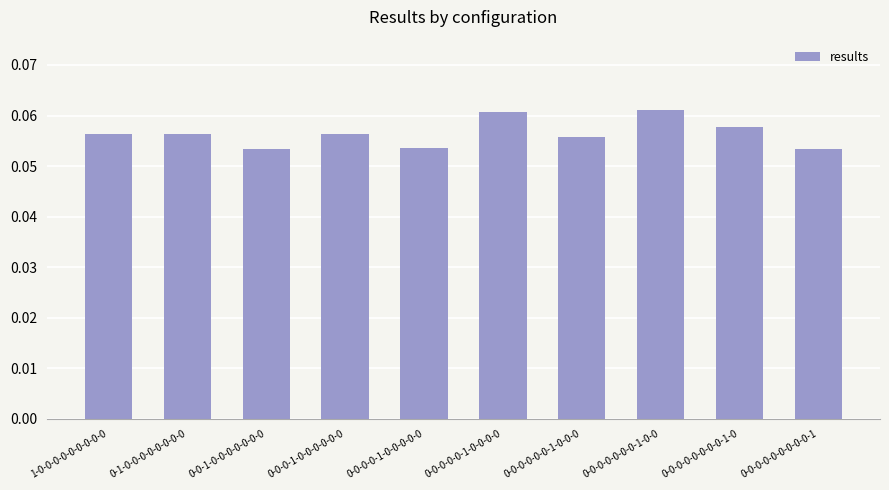

What position from the right is 0-0-0-0-0-0-0-0-1-0?

2